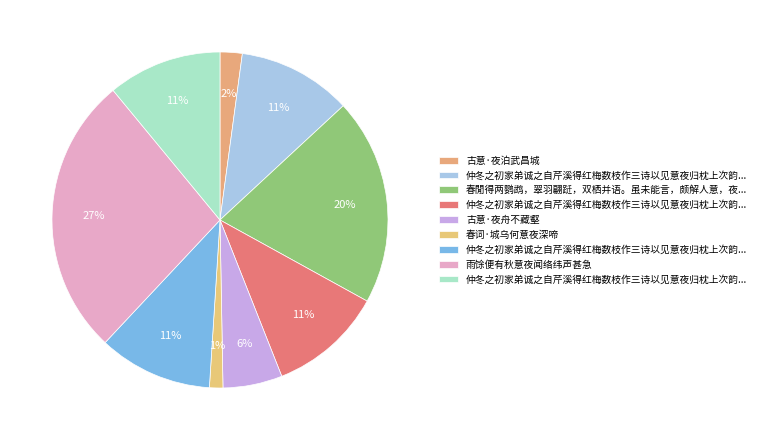

Which slice is the largest?

雨馀便有秋意夜闻络纬声甚急